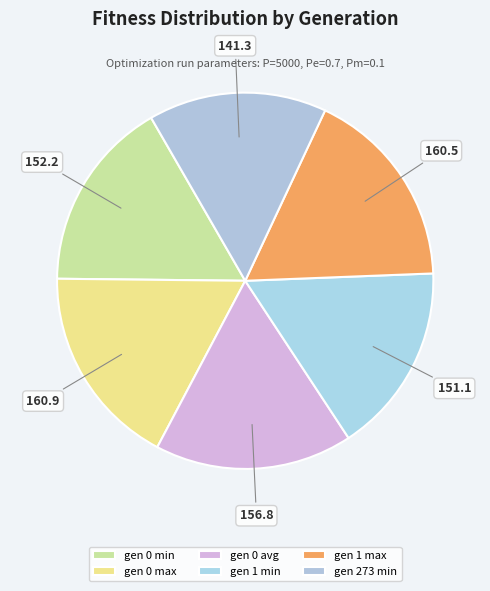

Count the number of slices in the pie.

6